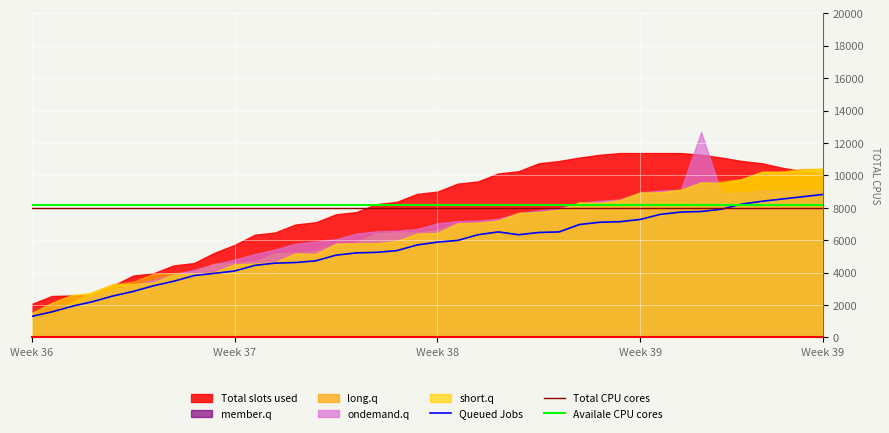

Which has a higher value, 6 or 36?

36